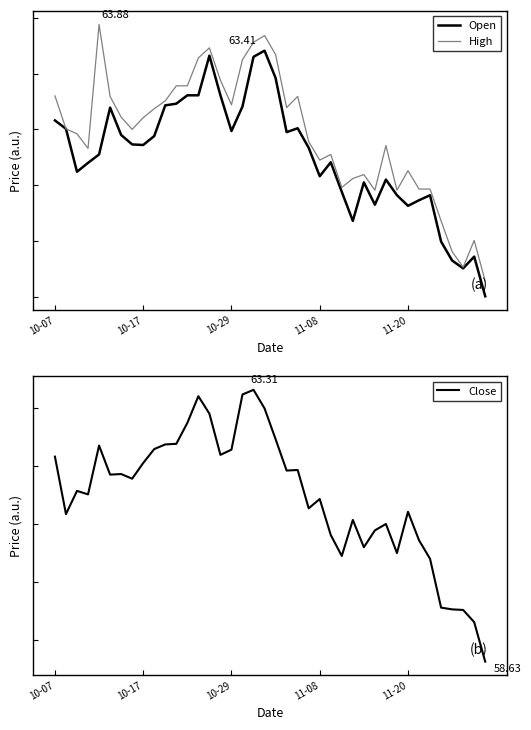

What are all the series names shown in the legend?

Open, High, Close